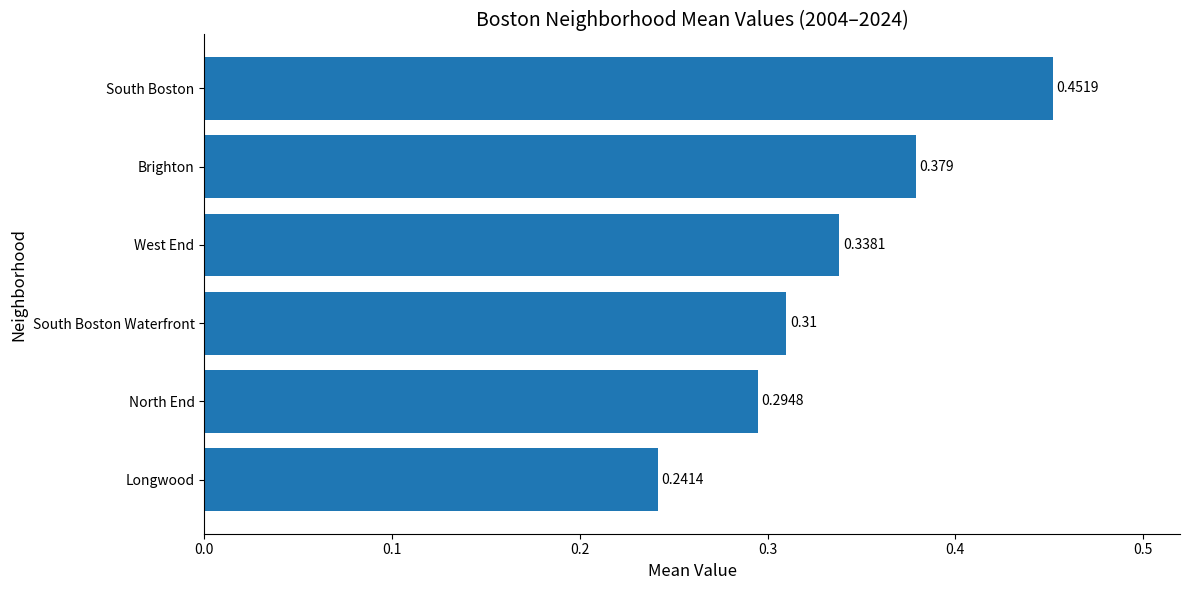

Rank the categories by value from highest to lowest.

South Boston, Brighton, West End, South Boston Waterfront, North End, Longwood